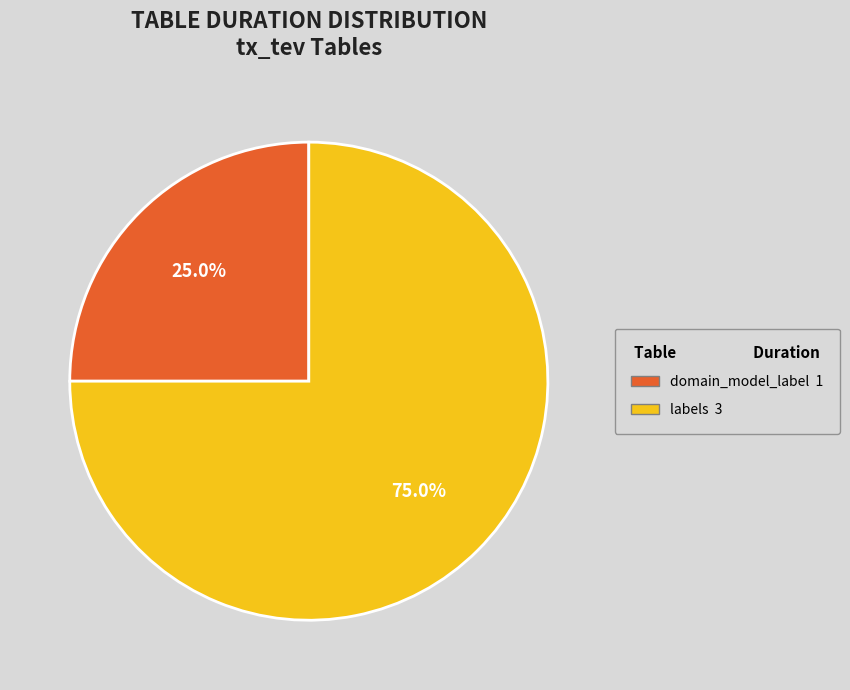

Does any single category account for the majority?

Yes